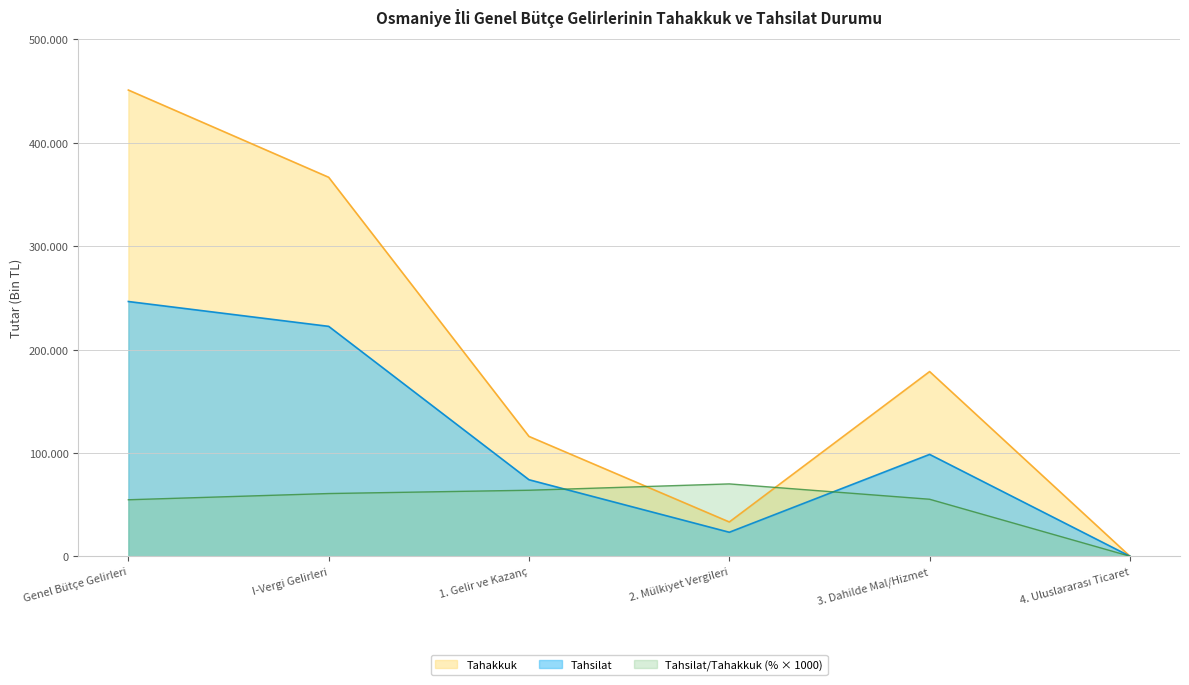

In Tahakkuk, how many points are higher than both neighbors (excluding endpoints)?

1